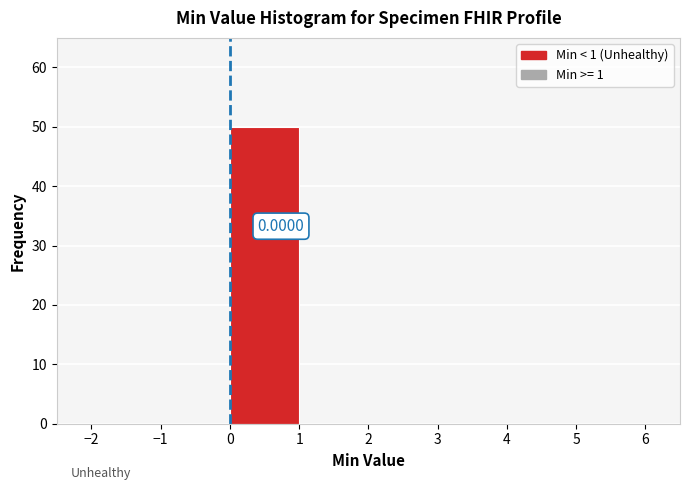

Over which range of the x-axis is the bar tallest?

0 to 1